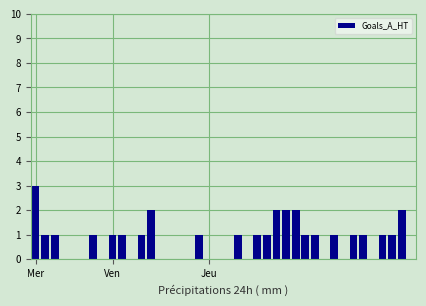

What is the greatest value displayed?

3